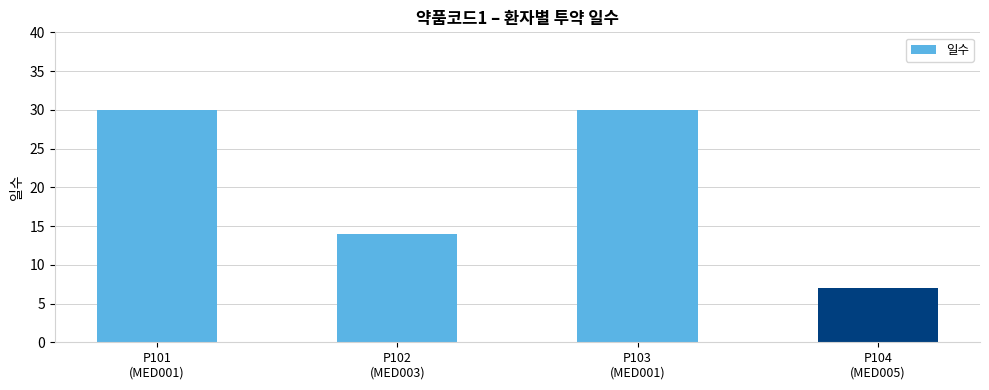

At which label is the value closest to 18?

P102
(MED003)